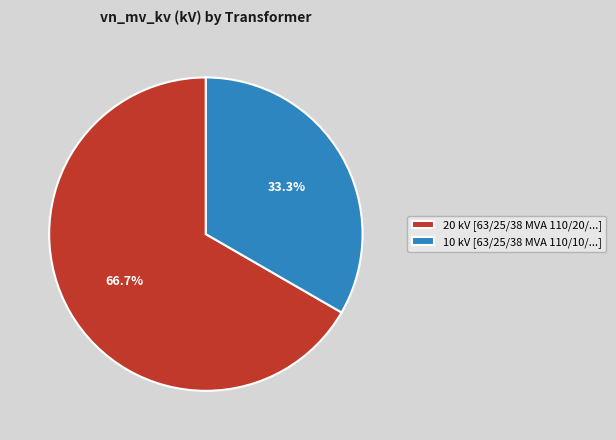

Is there a majority slice in this chart?

Yes